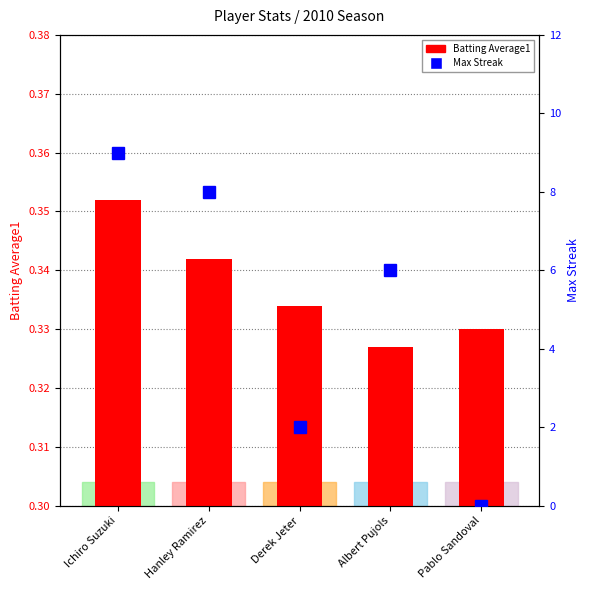

Reading left to right, extract all data points from this chart.

Batting Average1: 0.4	0.3	0.3	0.3	0.3
Max Streak: 9.0	8.0	2.0	6.0	0.0